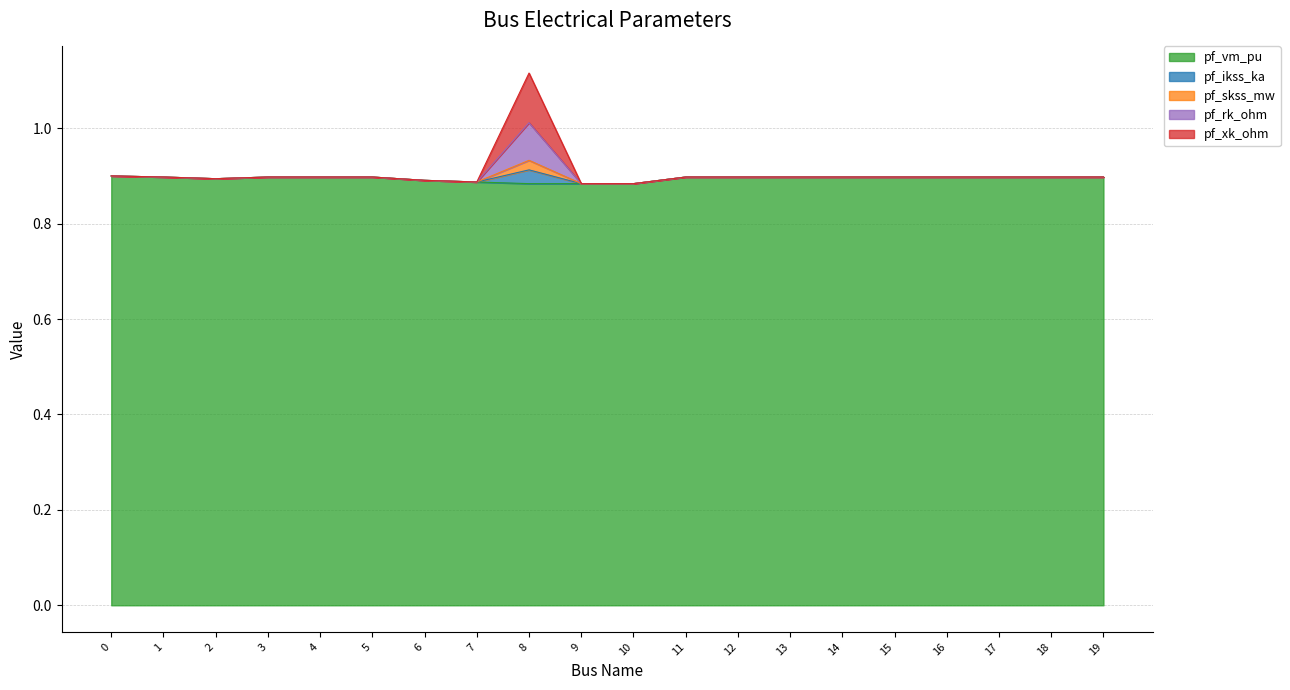

What is the lowest value of the pf_vm_pu series?

0.9